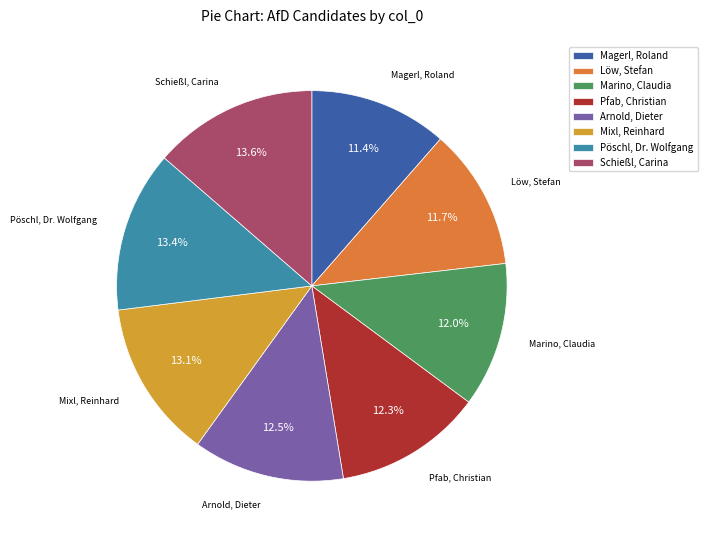

Does any single category account for the majority?

No